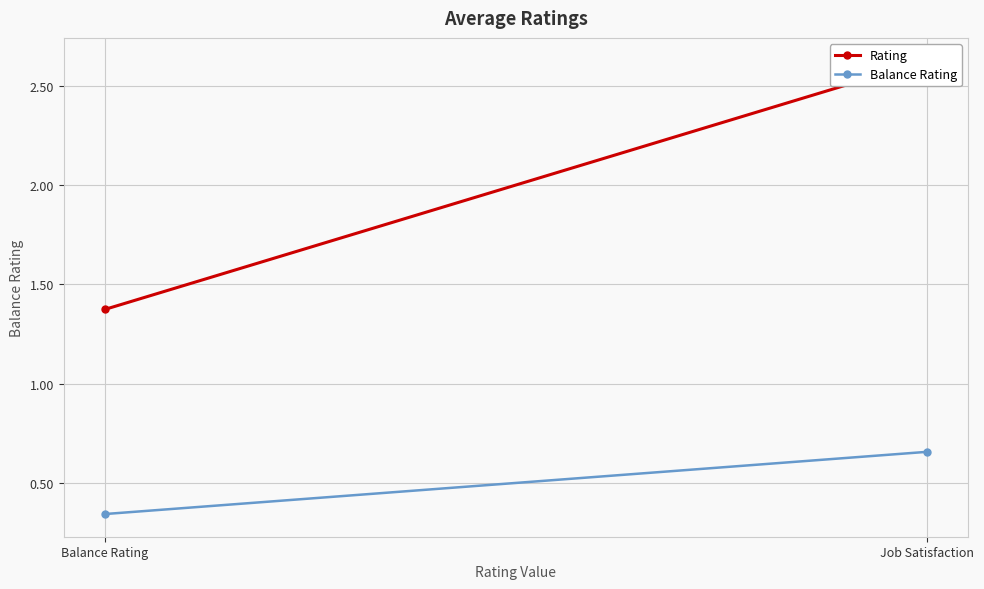

Where does the Rating series first go above 2?

Job Satisfaction